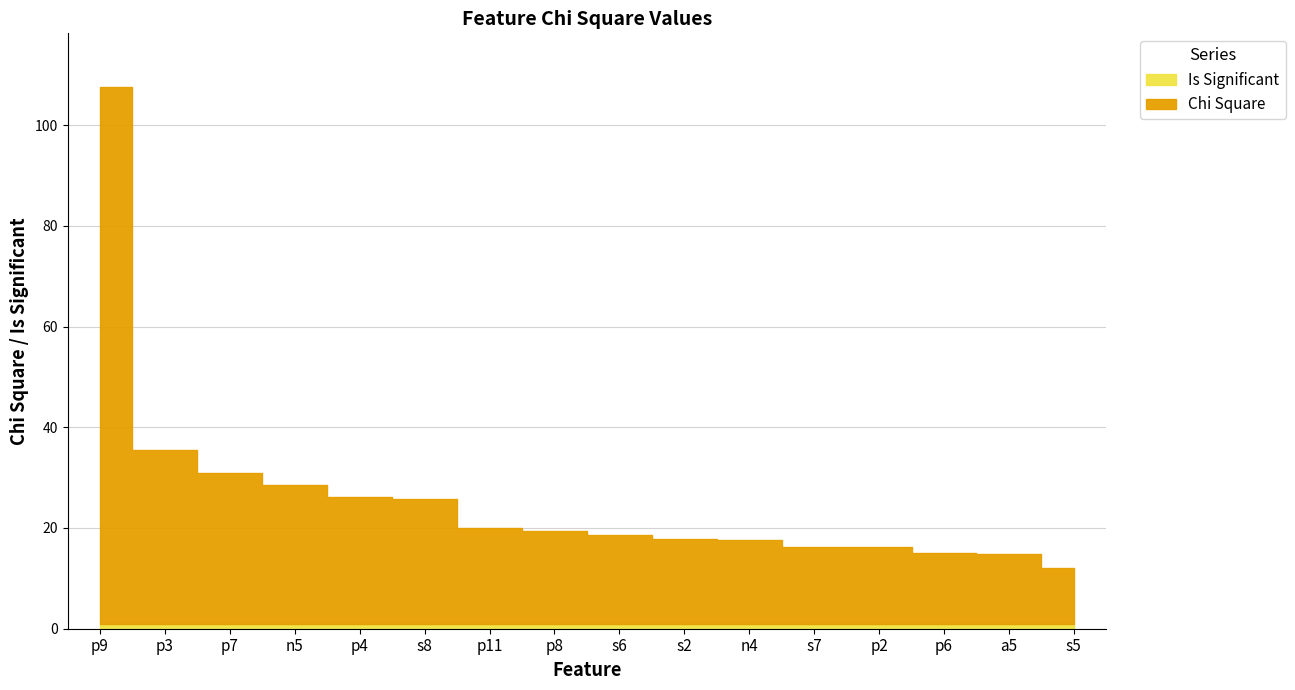

How many data points does each series have?

16